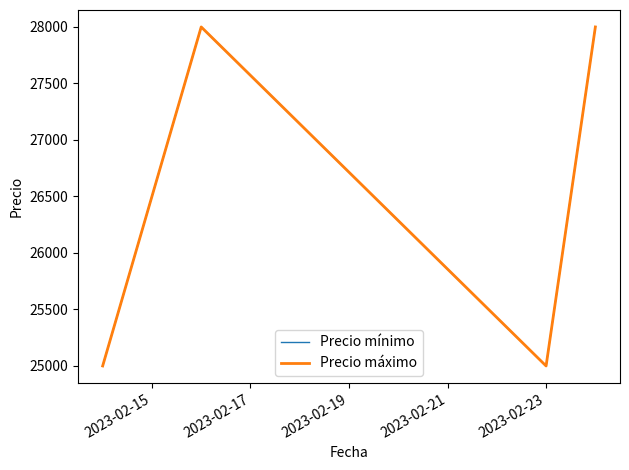

Does the chart have visible grid lines?

No